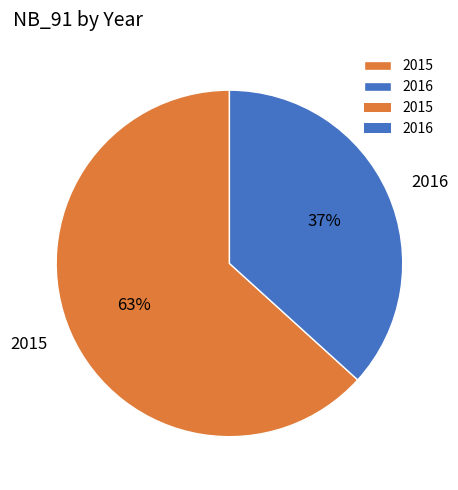

What percentage is the 2016 slice, to the nearest percent?

37%